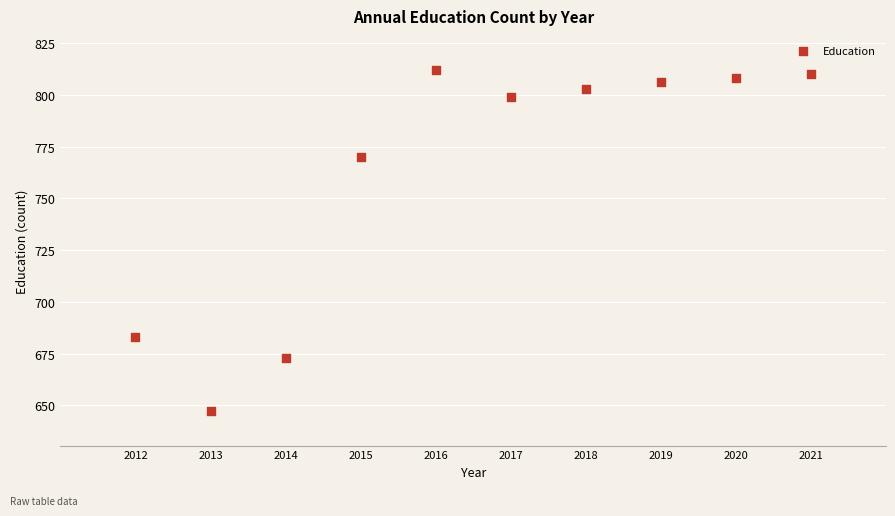

What Y value in the scatter plot is closest to 729?

770